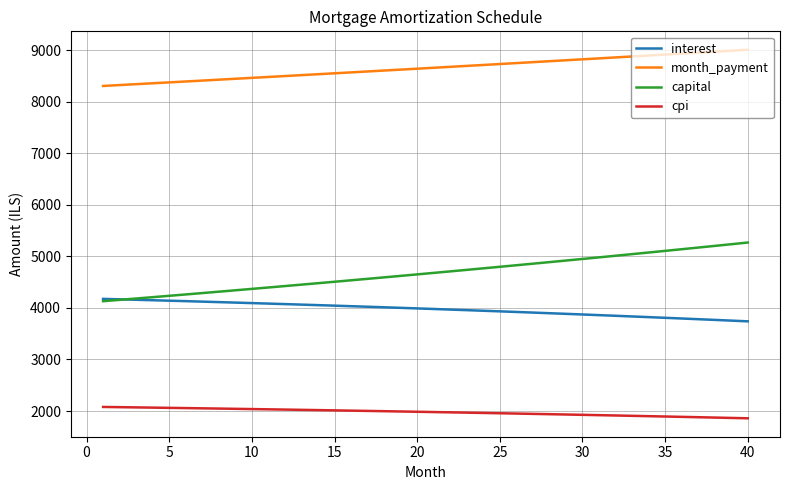

How many lines are shown in the chart?

4